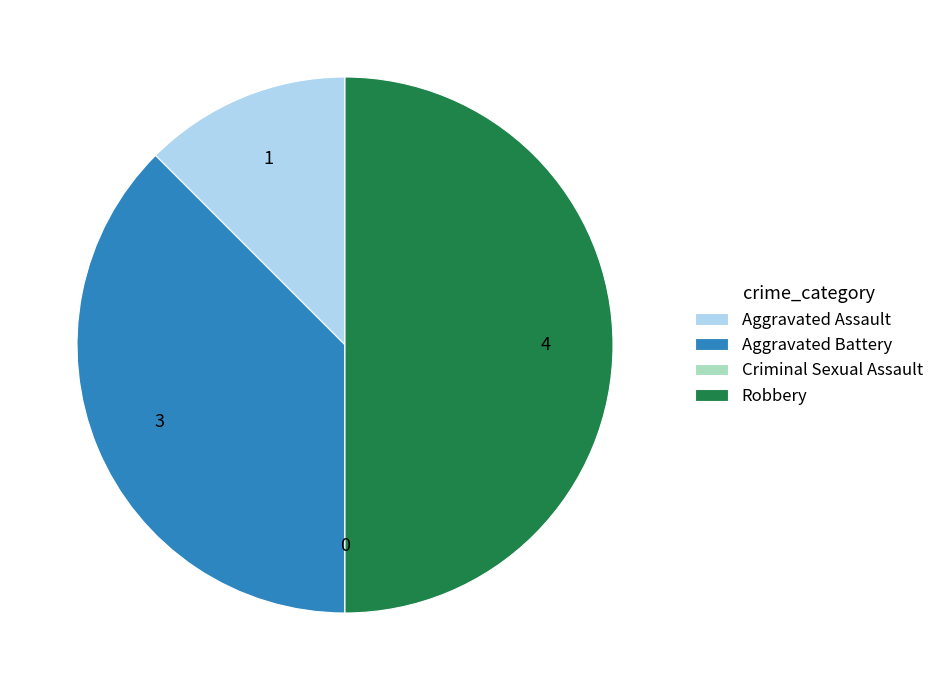

Approximately how many times larger is the value at Robbery compared to Aggravated Assault?

4.0